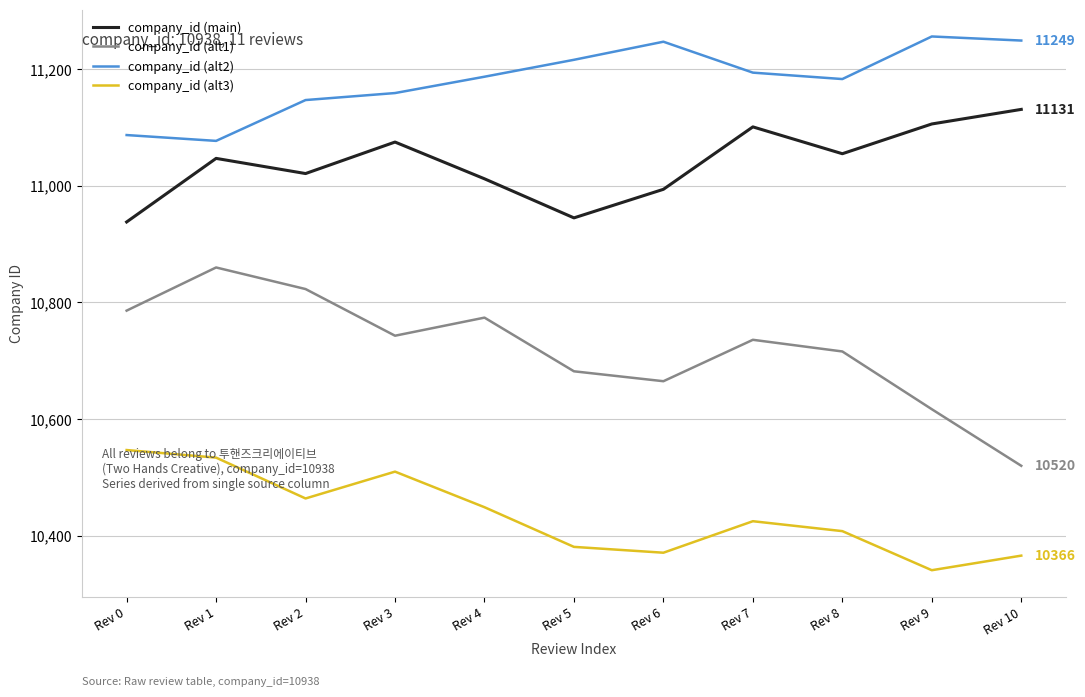

Read the company_id (alt3) value at Rev 10, to the nearest 10.

10370